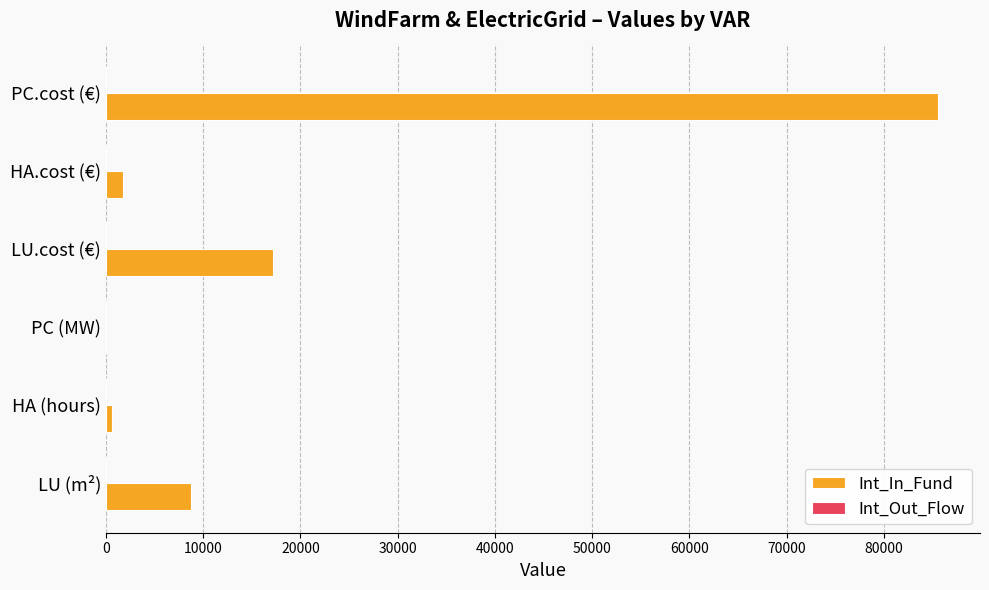

True or false: Int_In_Fund has a value of 50454.8 at PC.cost (€).

False